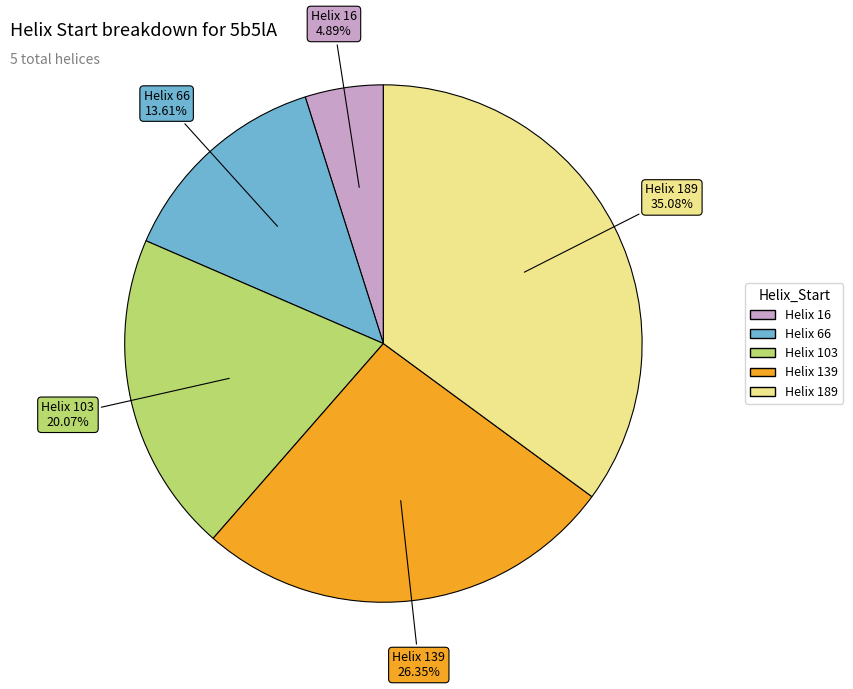

Does any single category account for the majority?

No